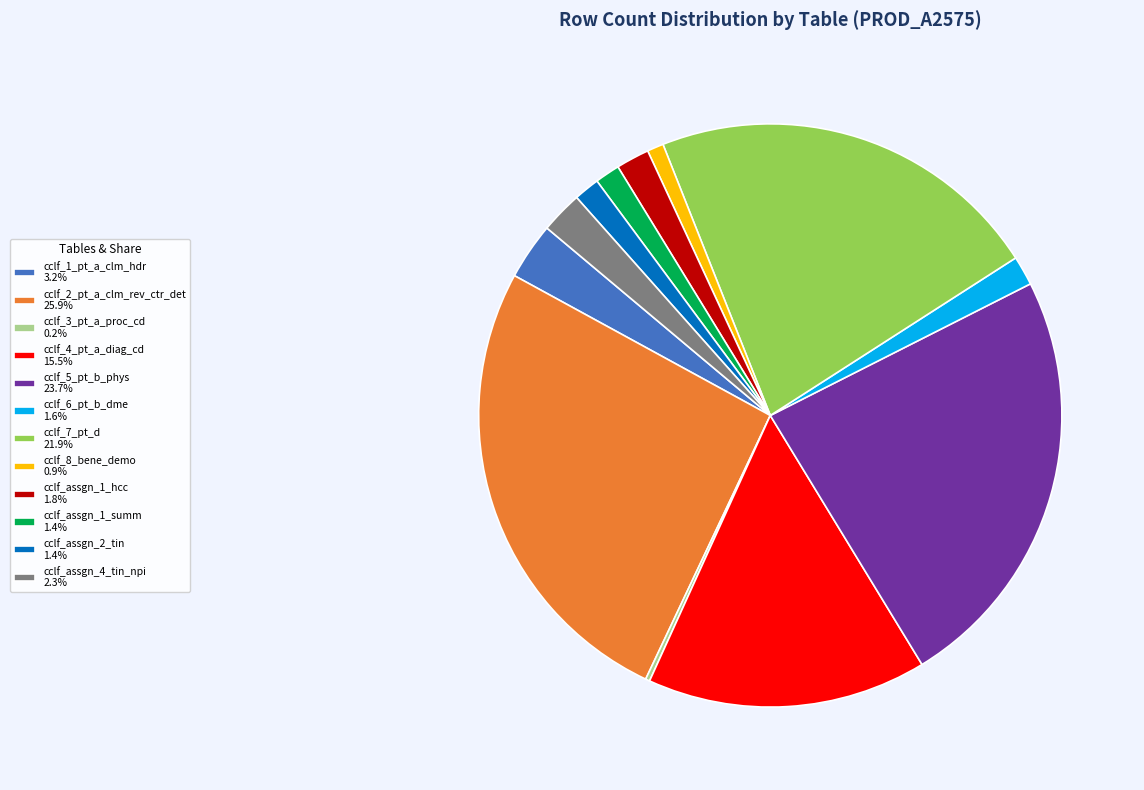

Does cclf_8_bene_demo account for over 50% of the chart?

No